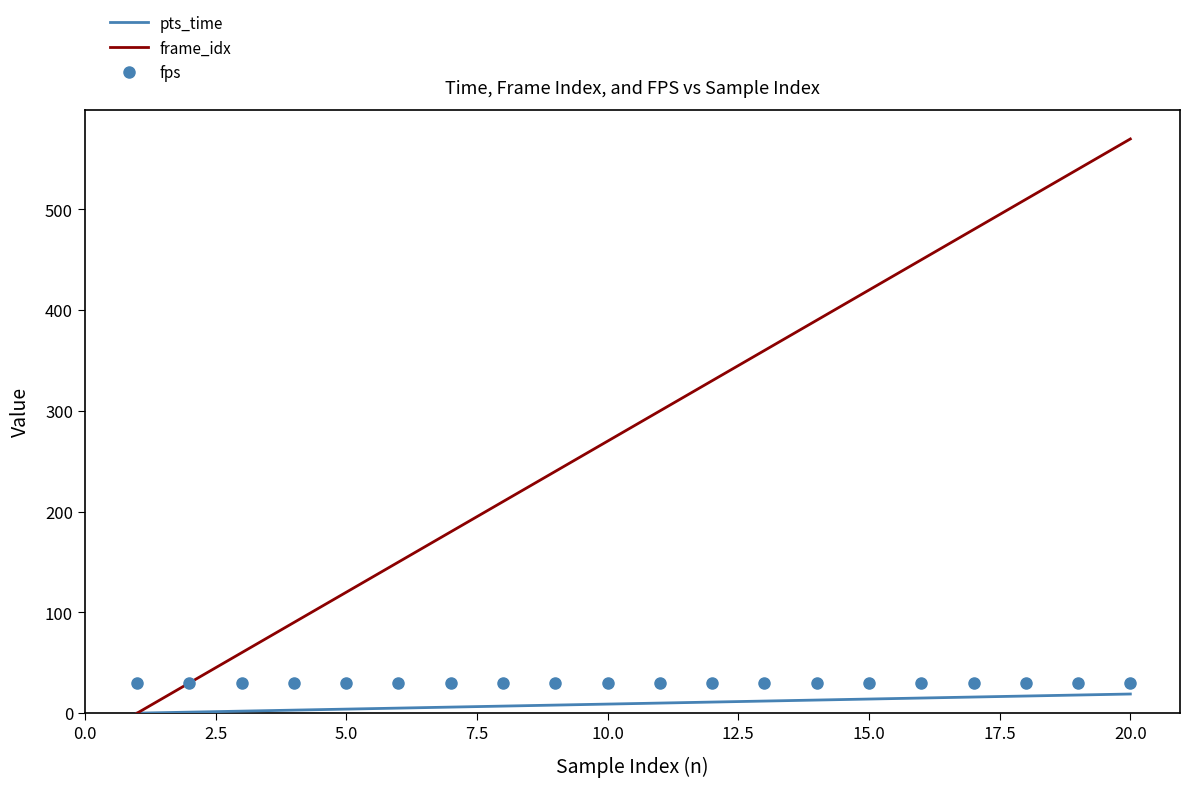

Which series has the widest spread of values?

frame_idx